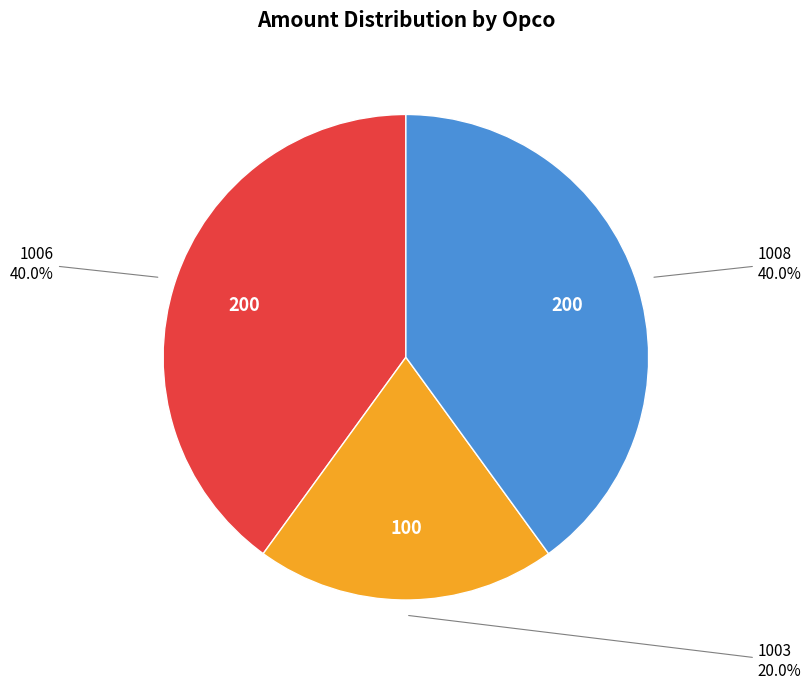

To the nearest percent, what percentage of the pie is 1008?

40%